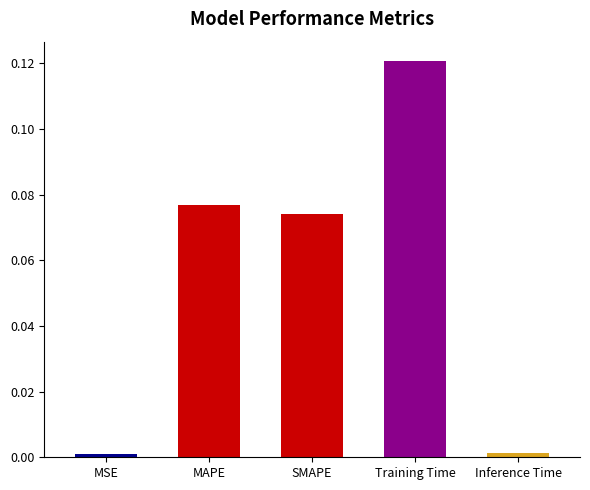

How many bars are there in total?

5